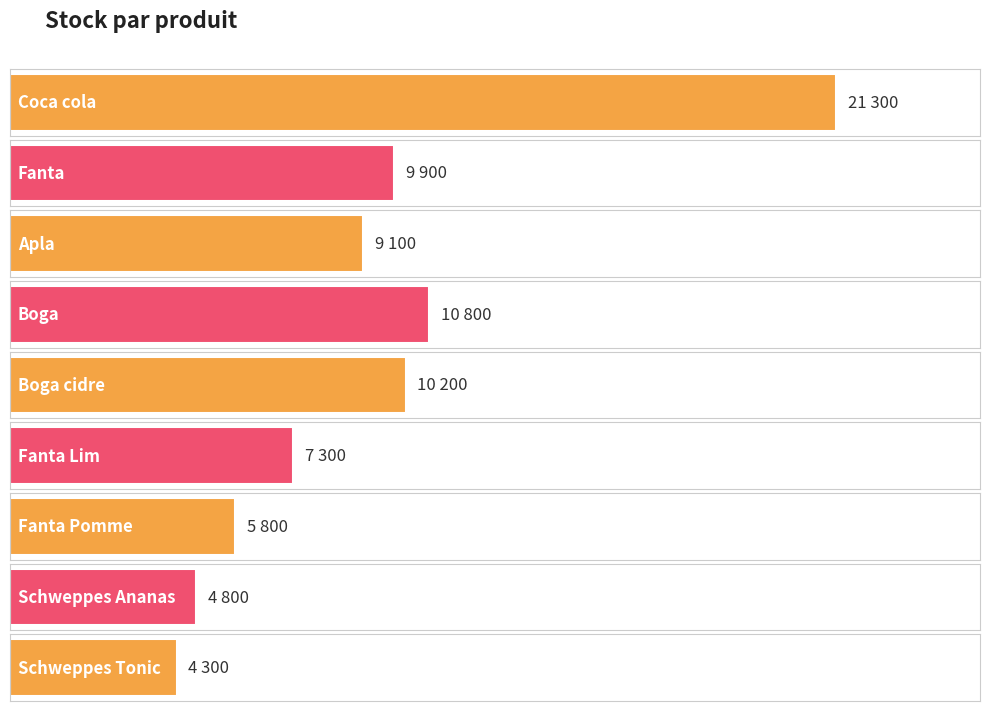

What is the value of the 7th bar from the left?

5800